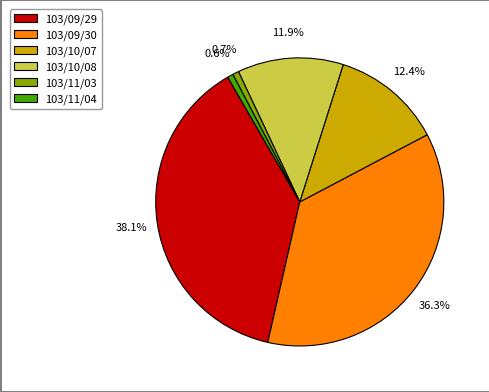

To the nearest percent, what percentage of the pie is 103/09/30?

36%